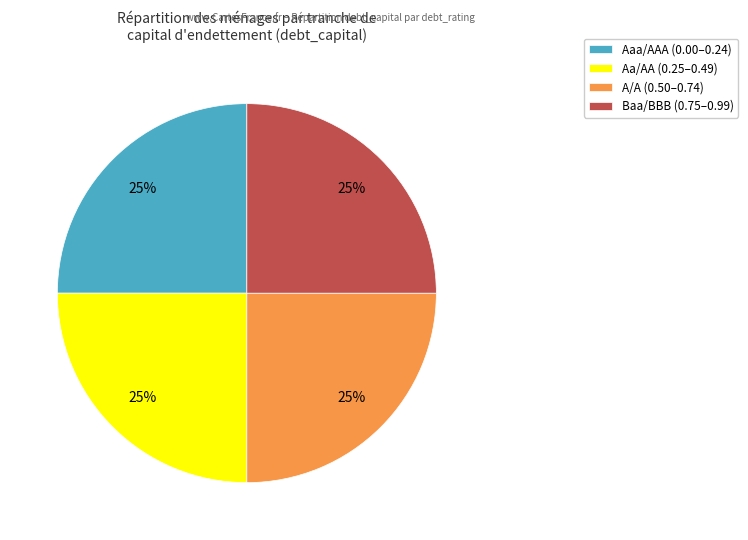

To the nearest percent, what percentage of the pie is Aa/AA (0.25–0.49)?

25%